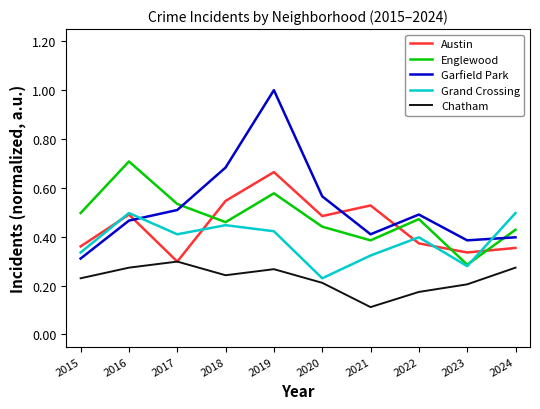

Which series has the largest total across all categories?

Garfield Park